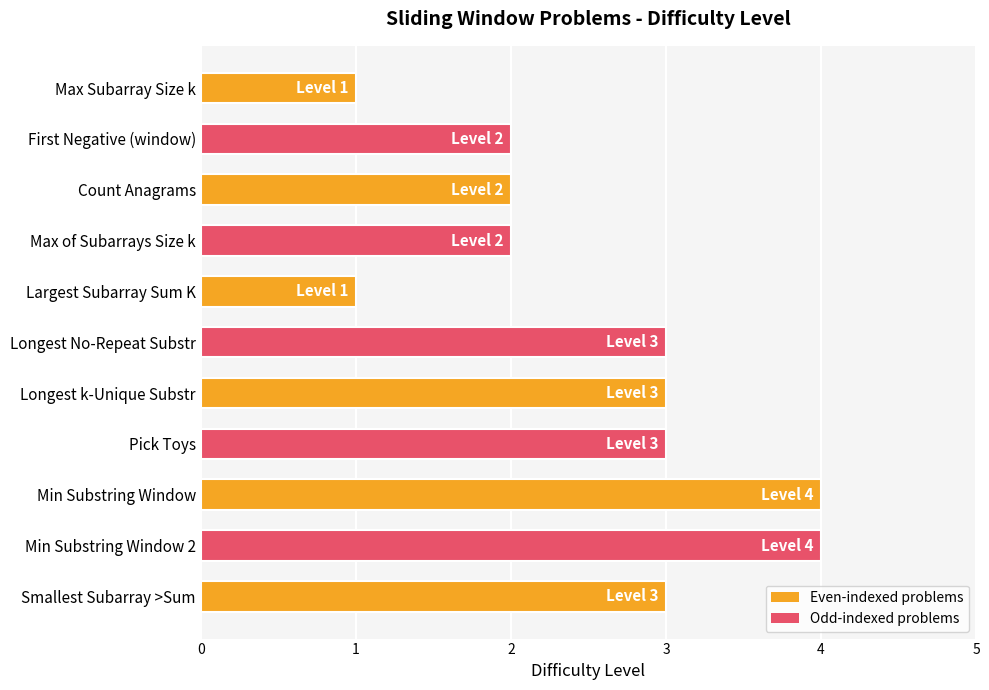

Is it true that the value at Longest No-Repeat Substr is 3?

True